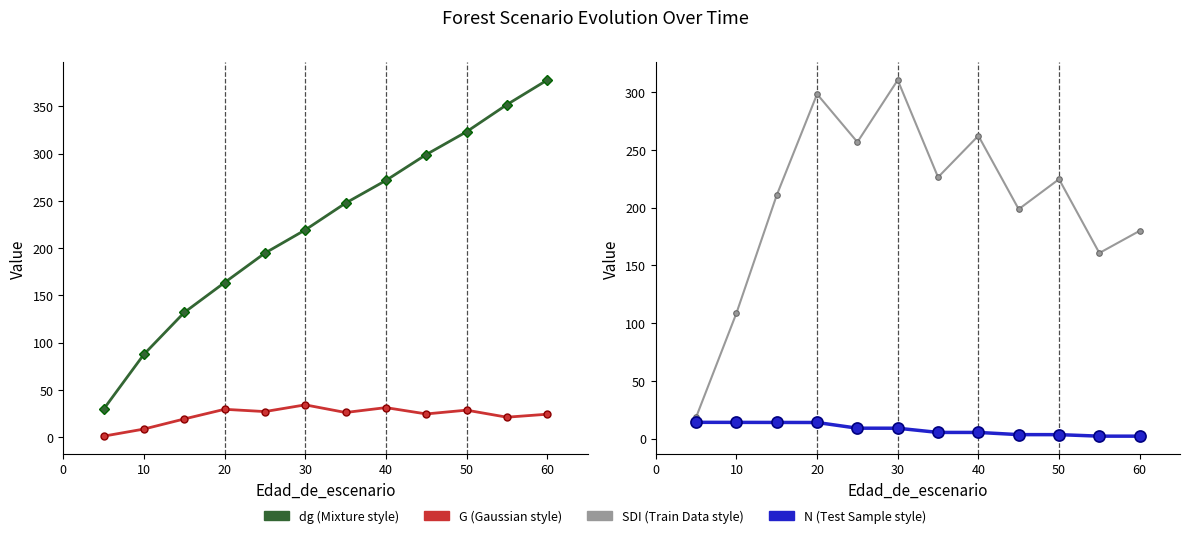

What is the difference between the second highest and second lowest values in the G series?

22.7